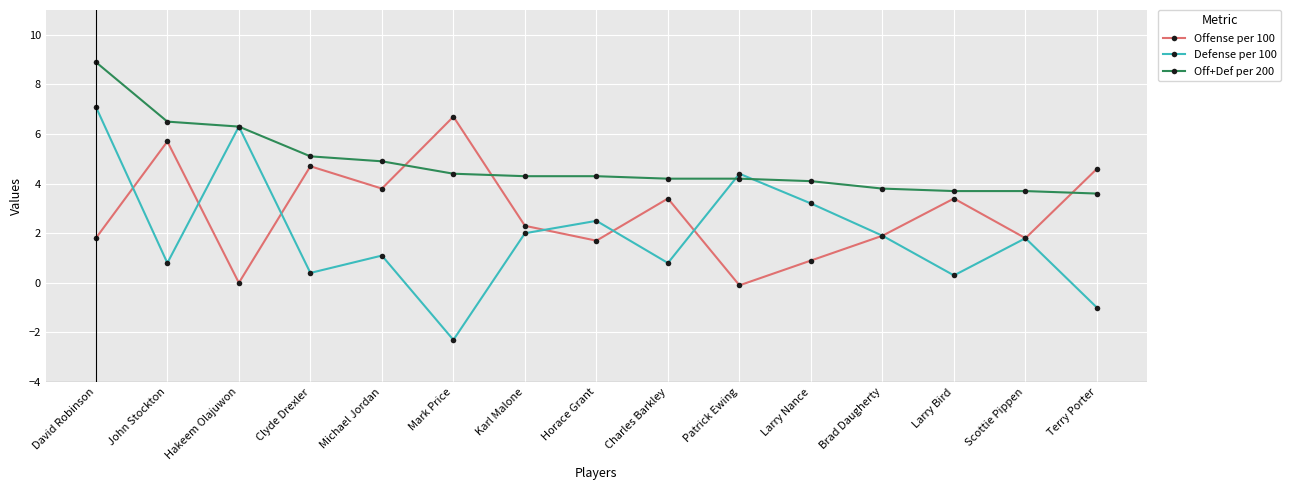

How many interior local valleys does the Defense per 100 series have?

5